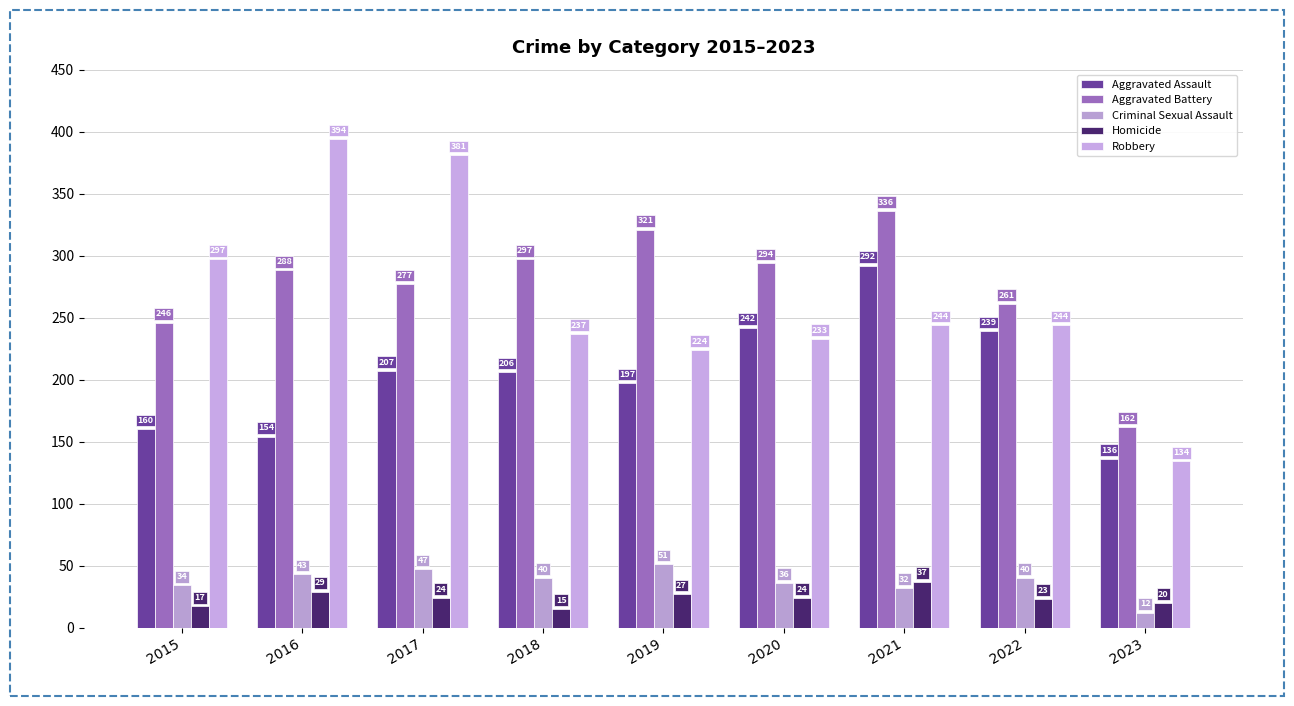

What is the difference between the Homicide values at 2022 and 2017?

1